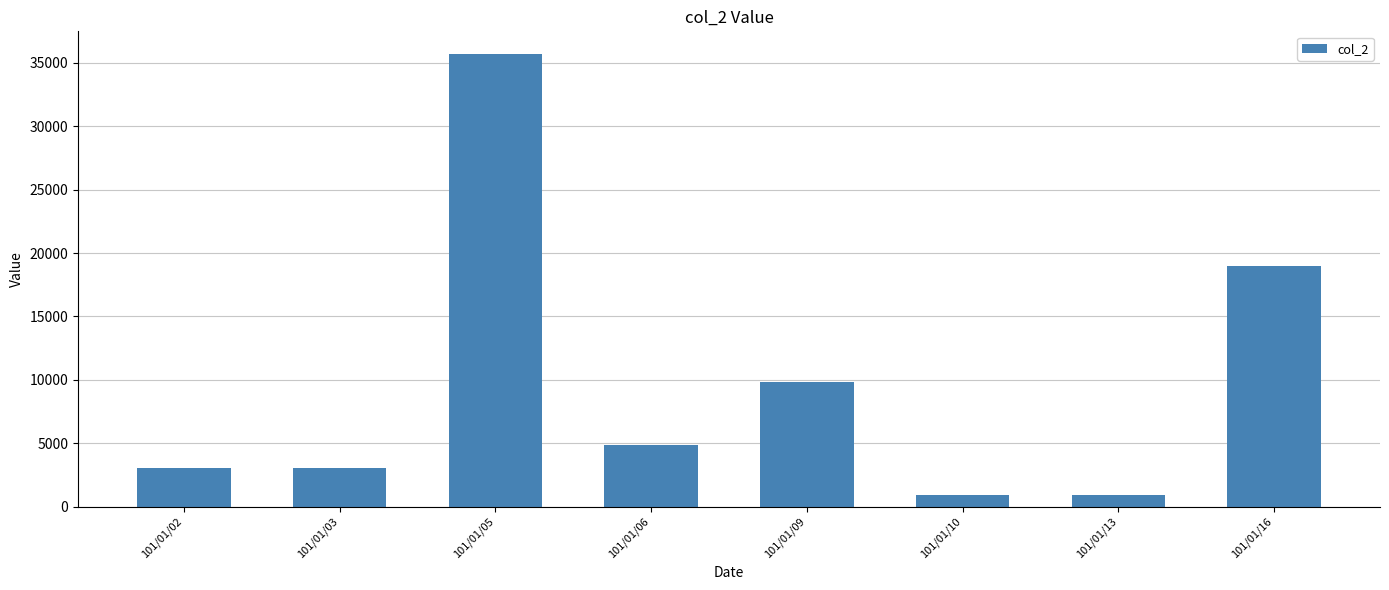

What is the smallest value displayed?

910